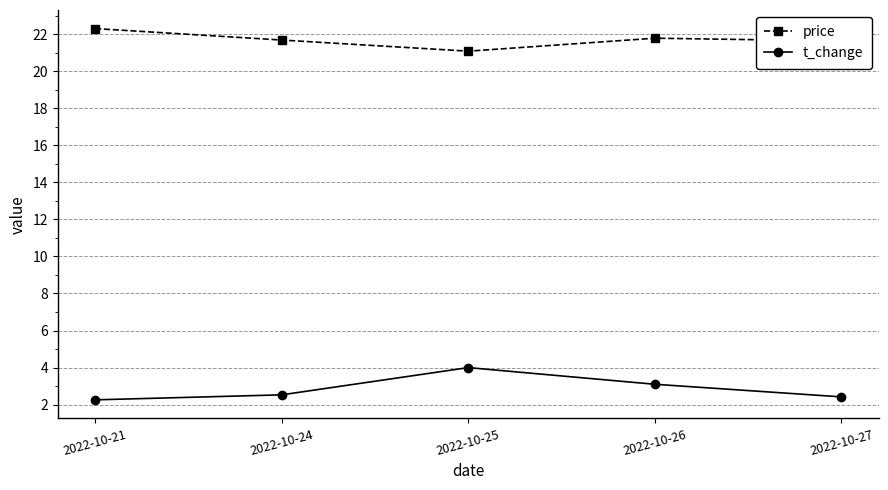

True or false: price and t_change intersect in this chart.

False